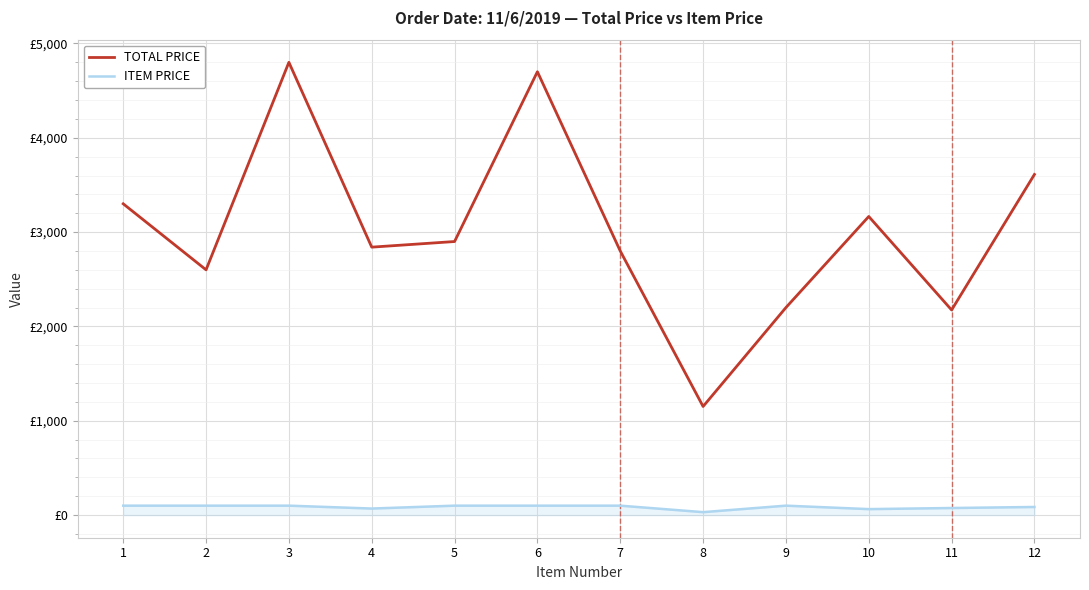

Is this an area chart (filled region under the line)?

No